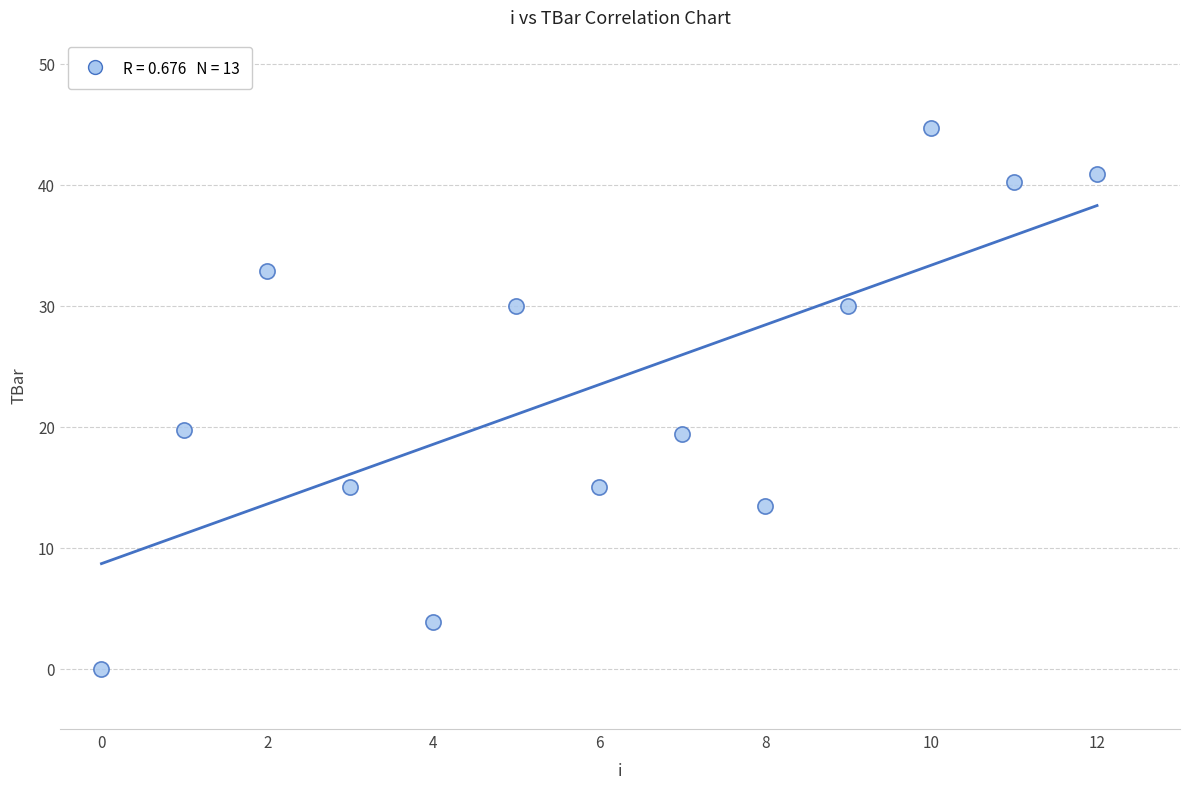

What is the range of Y values (max minus min)?

44.7